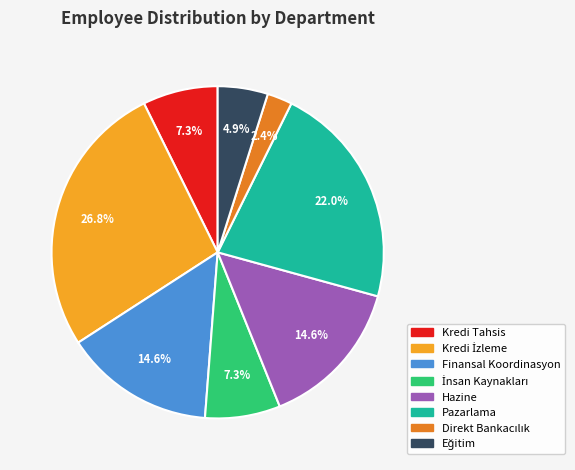

Is there any slice that represents more than half of the pie?

No